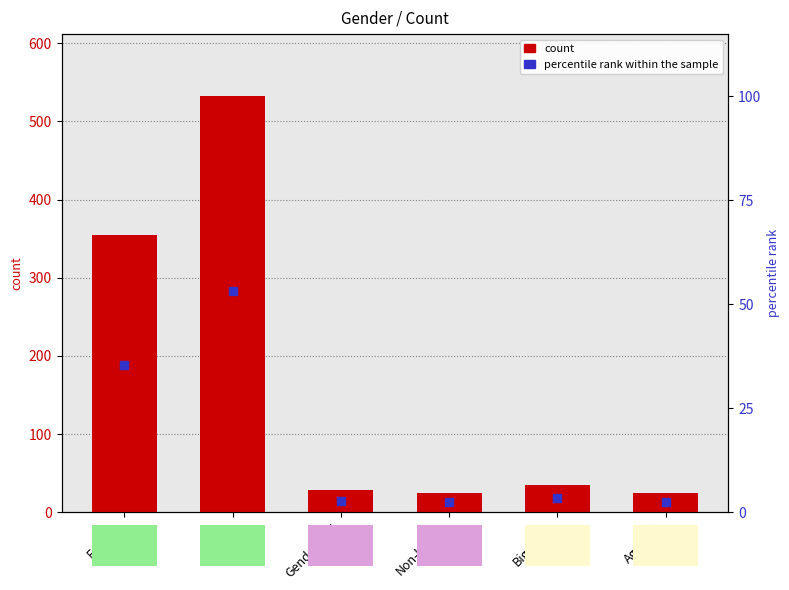

Which label corresponds to the largest value in the chart?

Male